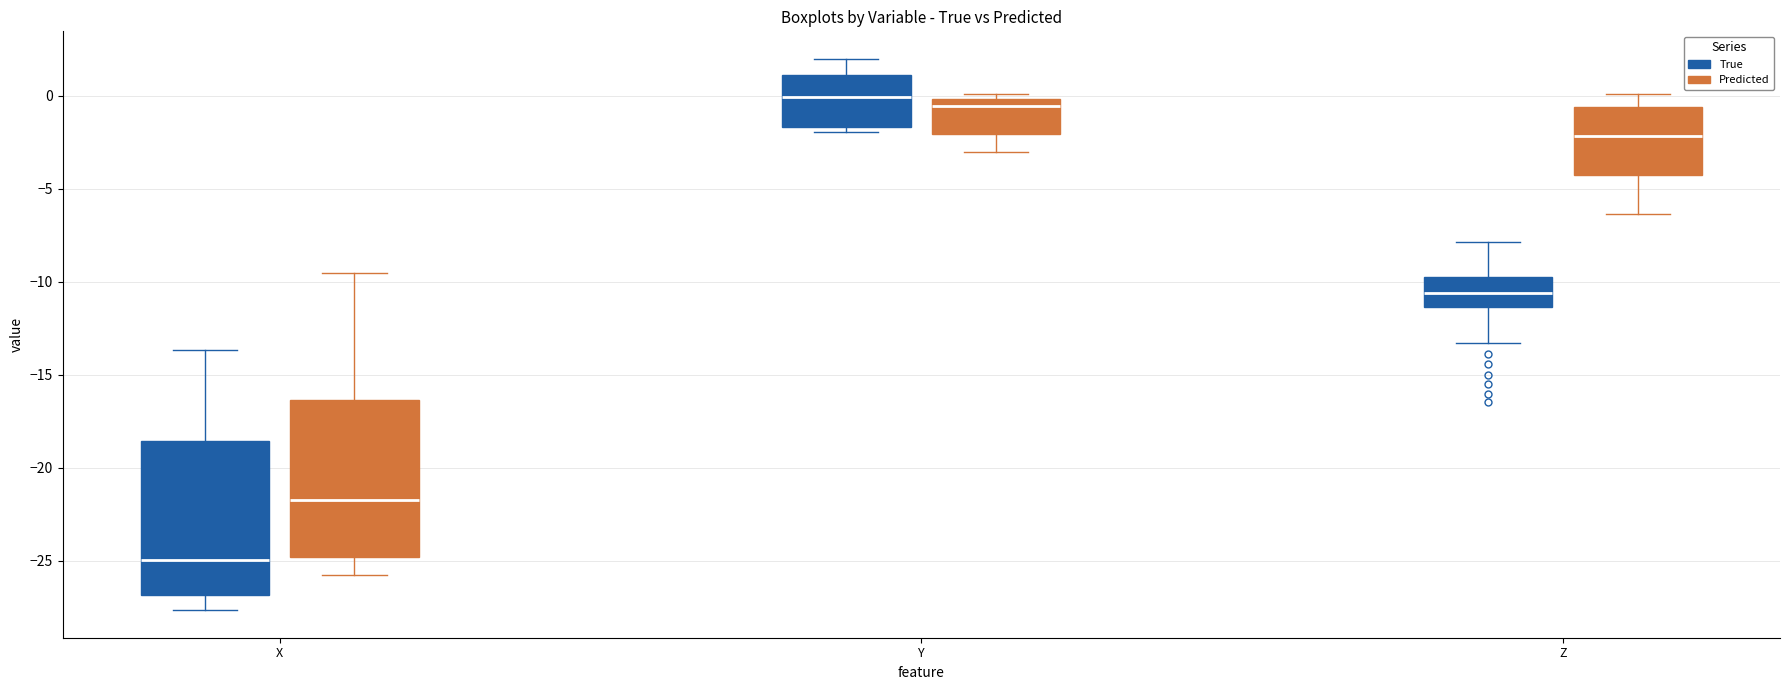

Where is the upper edge of the box for X (True) on the y-axis? The values are not printed on the chart, so give them approximately, as read against the axis.

-18.5